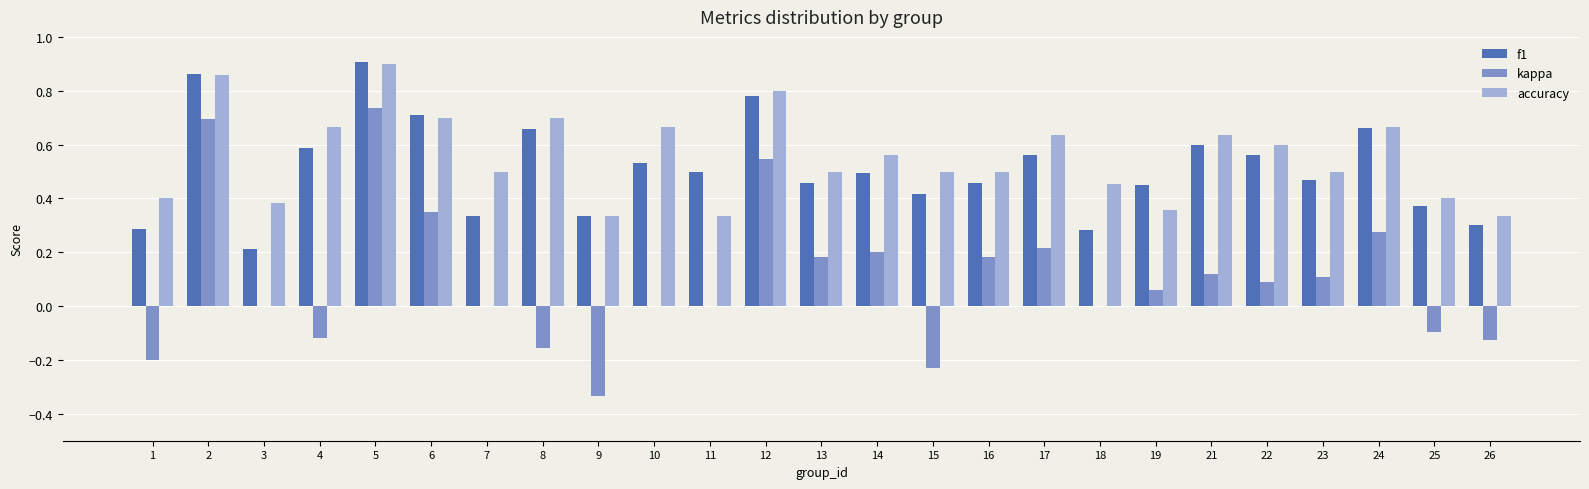

Which series changed the most between 8 and 21?

kappa